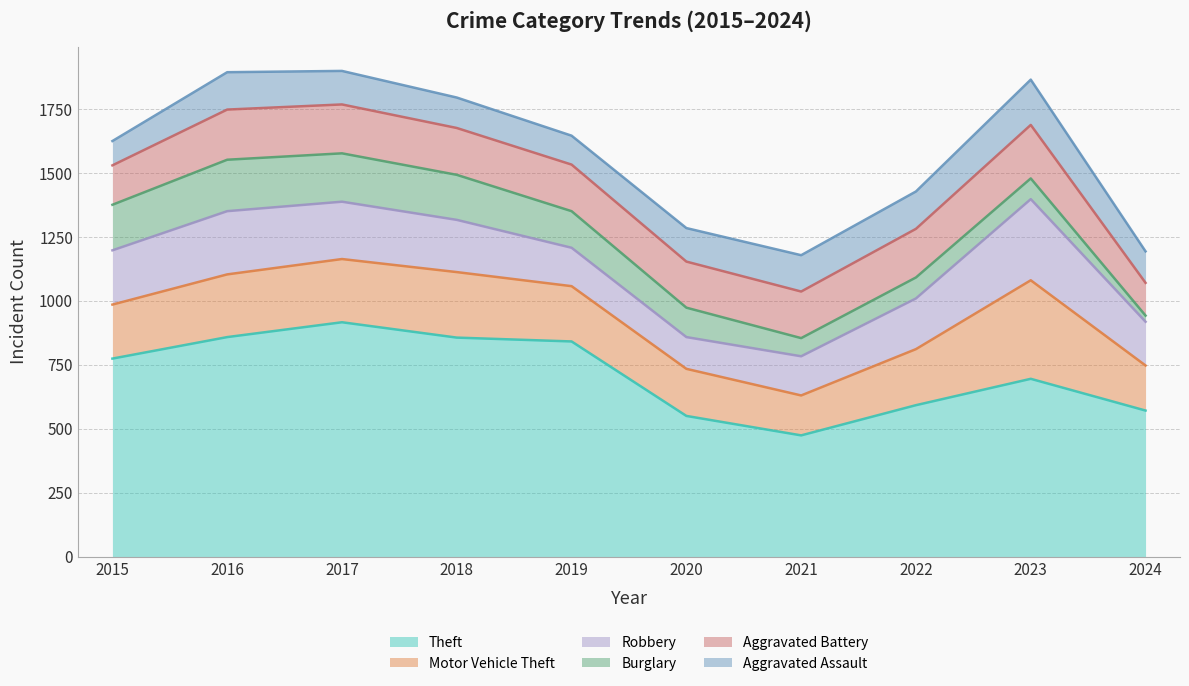

How many distinct data groups are displayed?

6